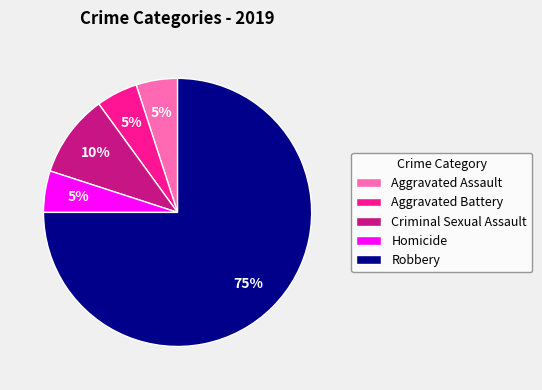

Is it true that Robbery is 68% of the pie?

False